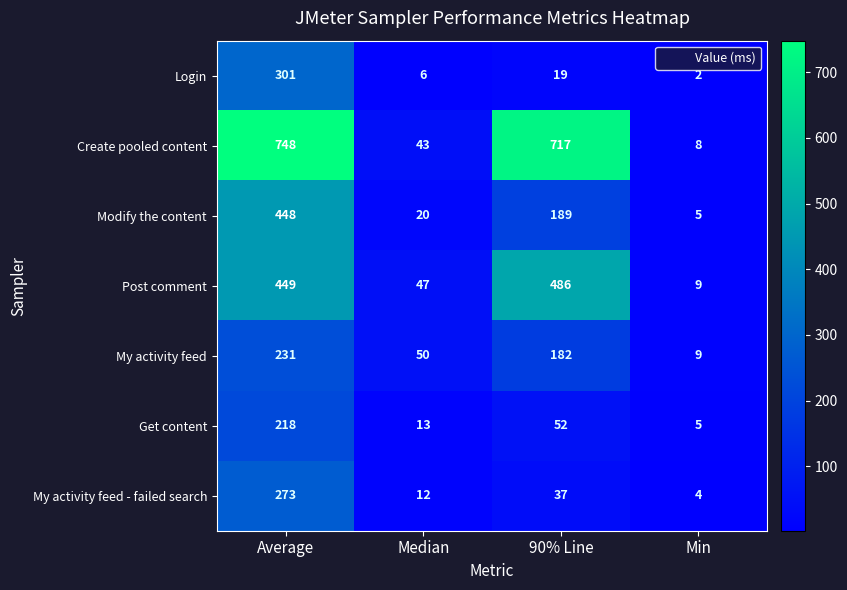

What is the total value across all series at Average?

2668